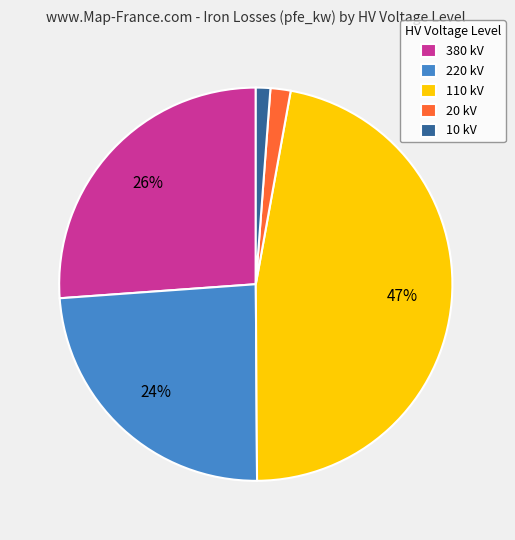

Is it true that 10 kV is 11% of the pie?

False